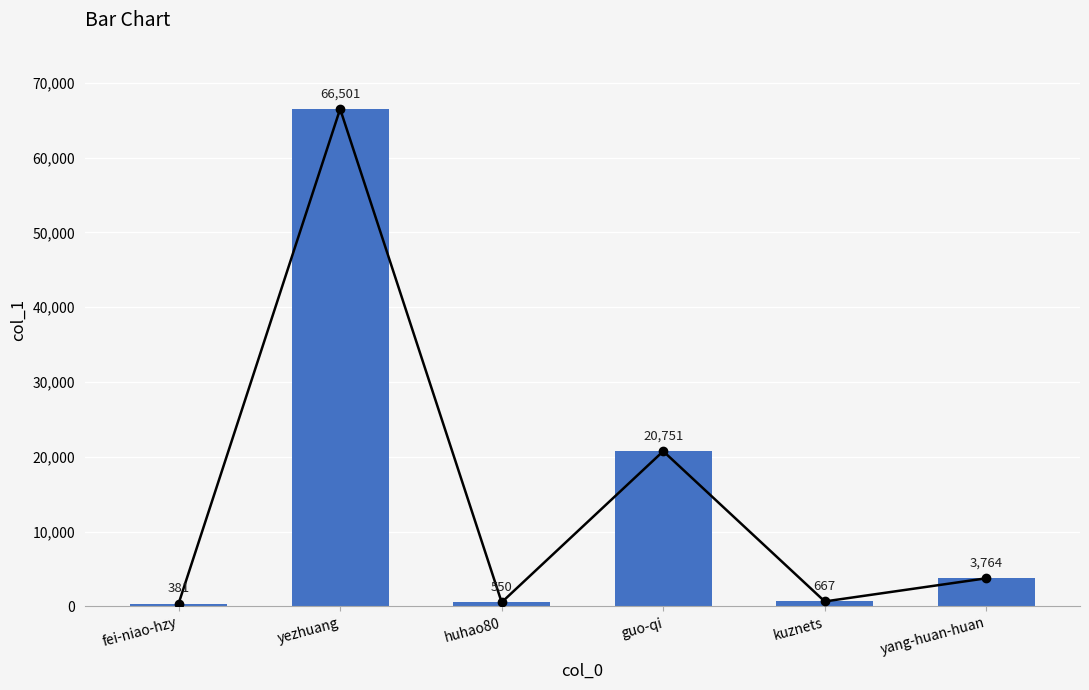

List the labels in order of value, smallest first.

fei-niao-hzy, huhao80, kuznets, yang-huan-huan, guo-qi, yezhuang